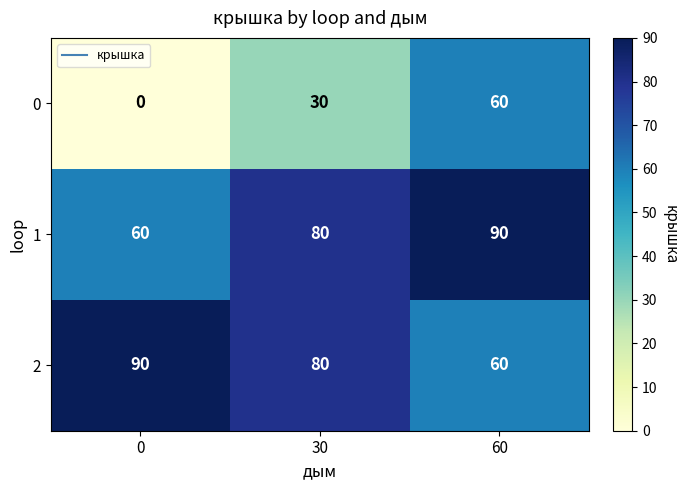

What is the sum of all 1 values?

230